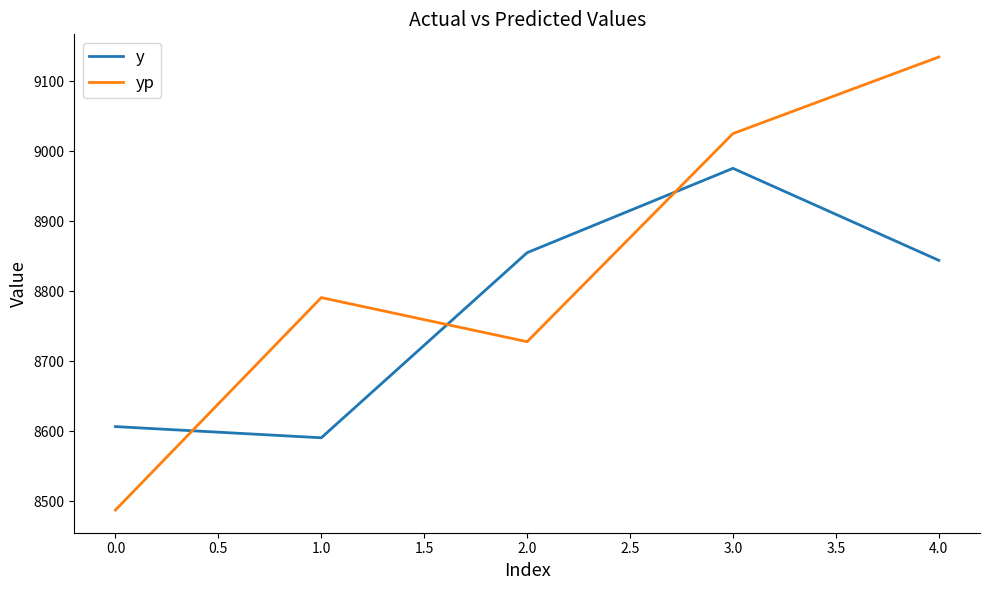

What is the sum of all y values?

43871.5